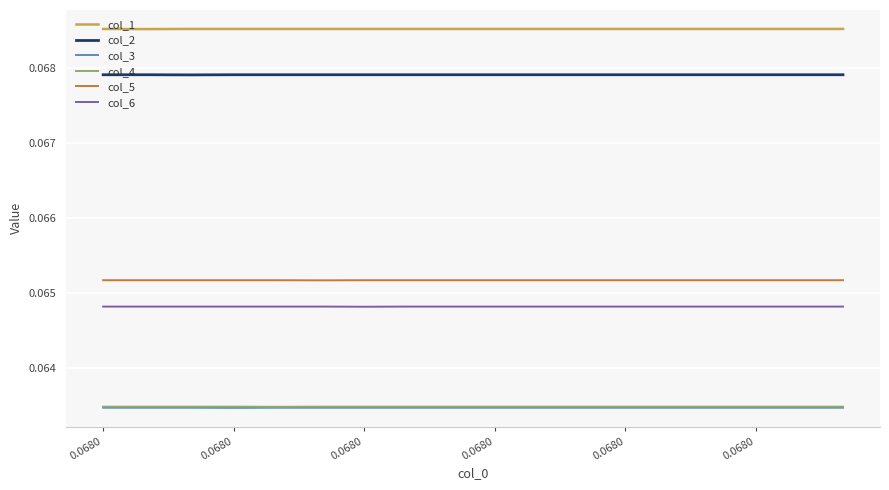

True or false: col_3 and col_1 cross at least once.

False